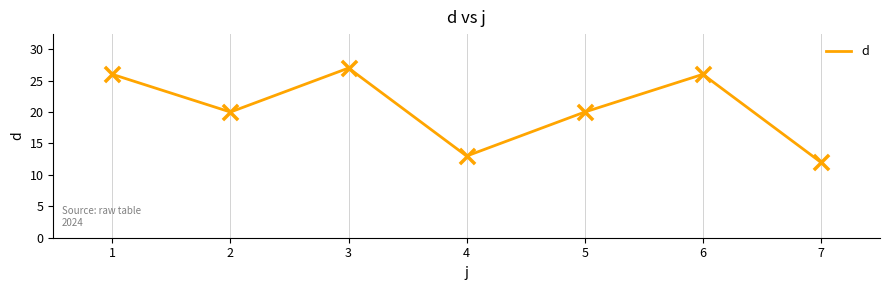

What is the ratio of the value at 6 to the value at 5?

1.3